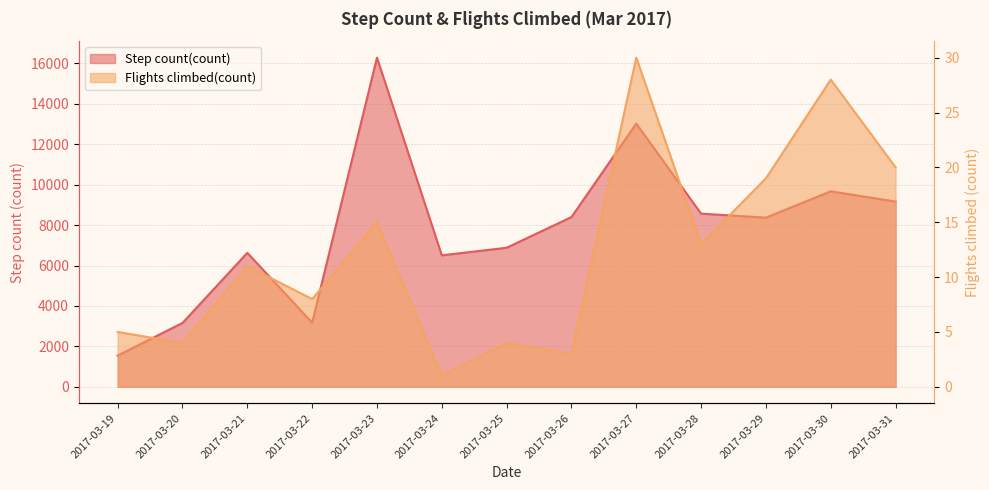

At which category does the chart reach its minimum across all series?

2017-03-24